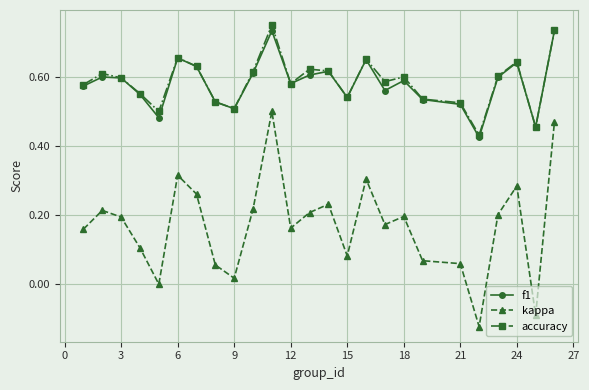

True or false: accuracy and kappa cross at least once.

False